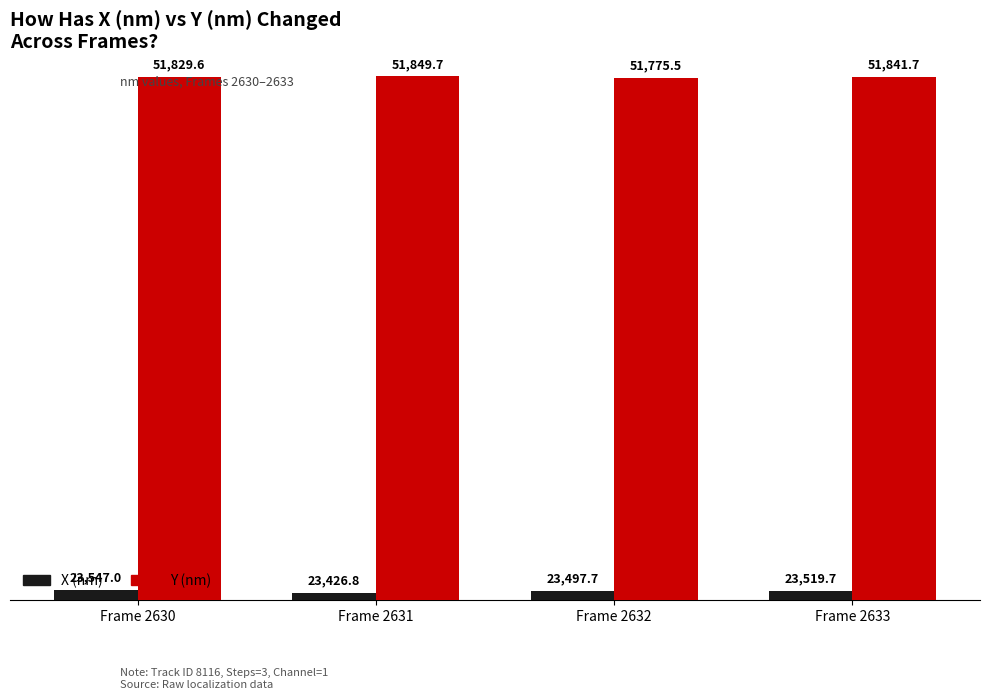

True or false: Y (nm) has a value of 51841.7 at Frame 2633.

True